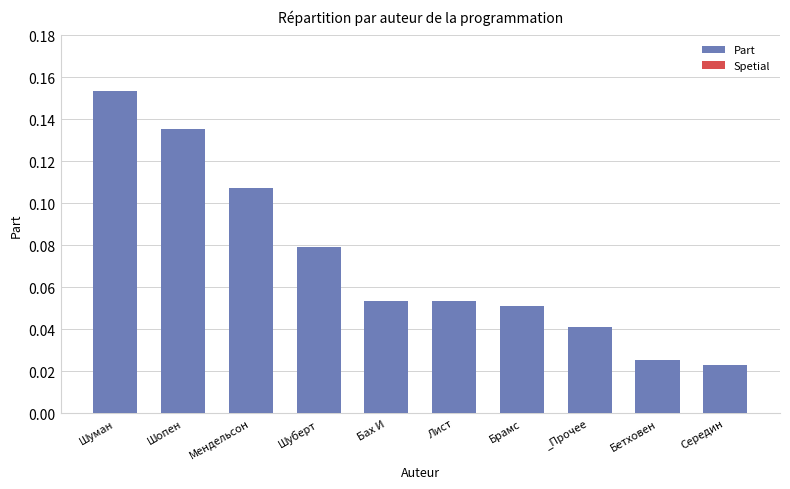

What is the sum of all values?

0.7